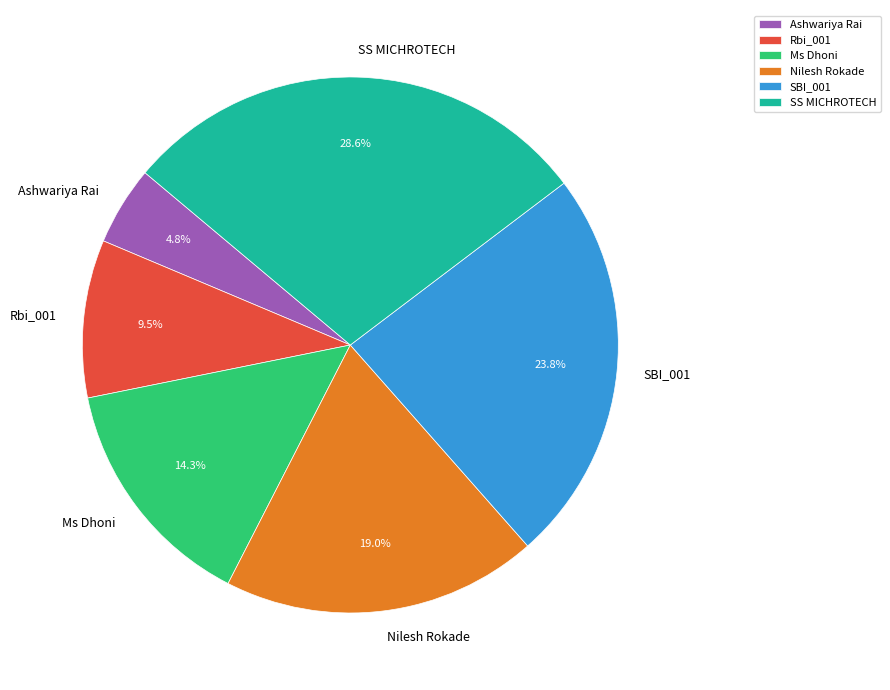

The SS MICHROTECH slice represents 41% of the pie. True or false?

False